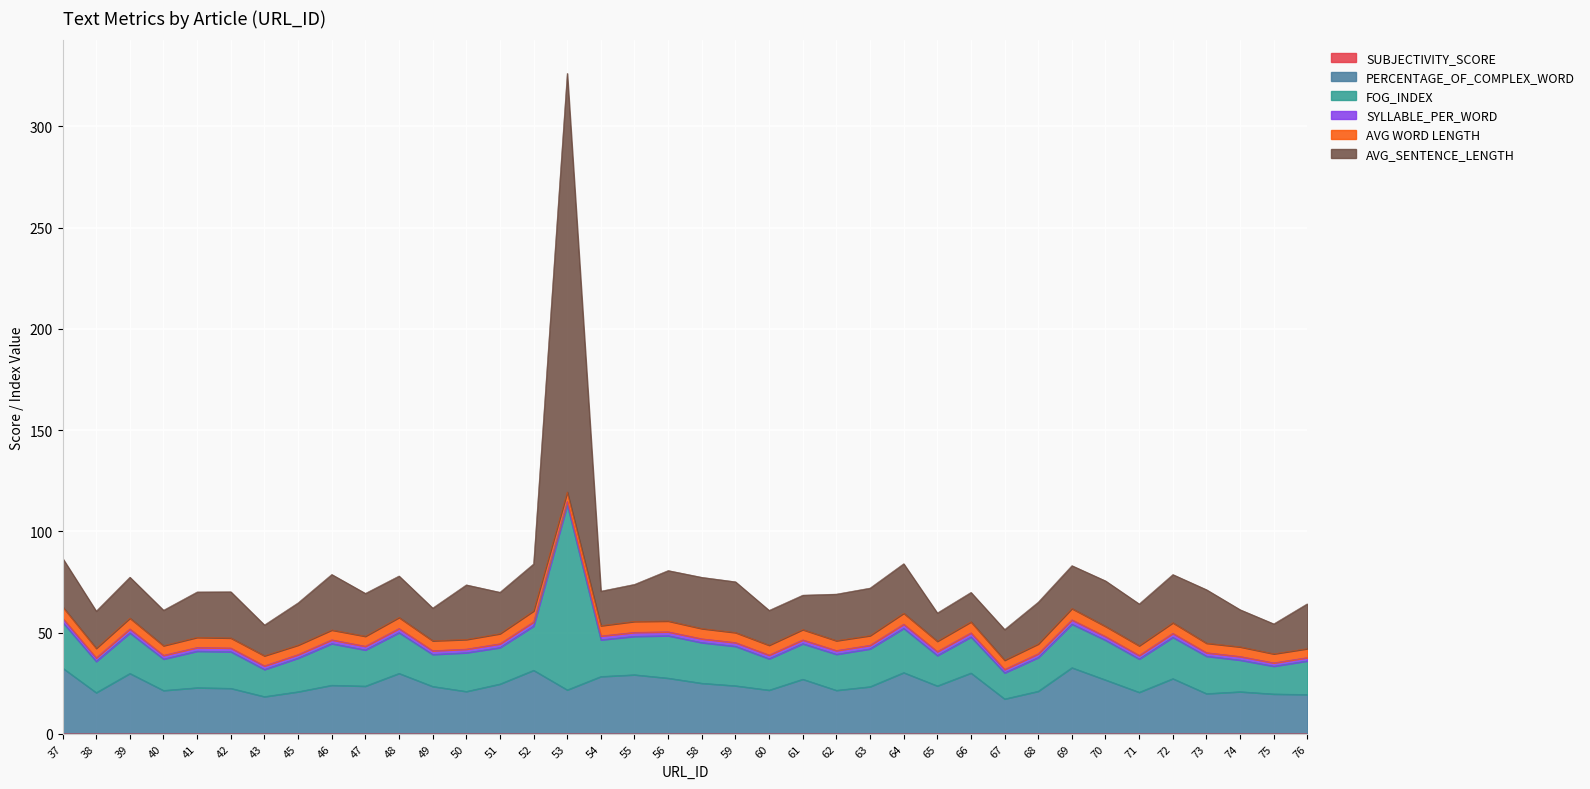

At which category is the sum across all series the highest?

53